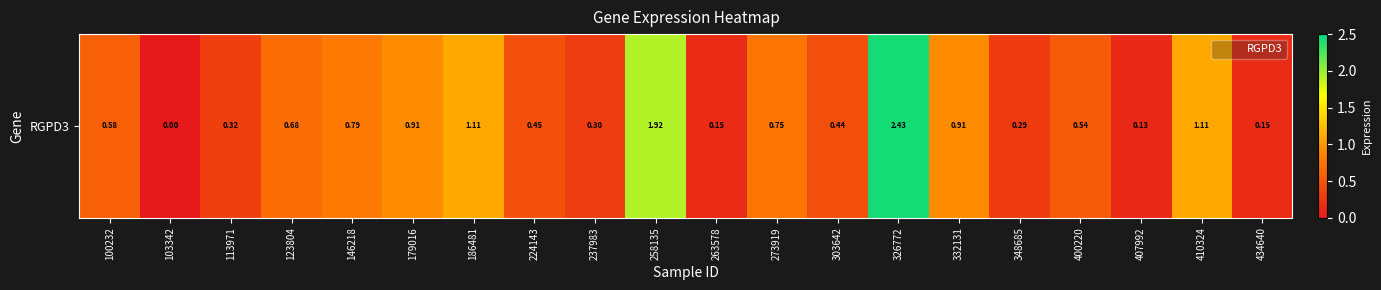

What is the change in value from 113971 to 258135?

+1.6